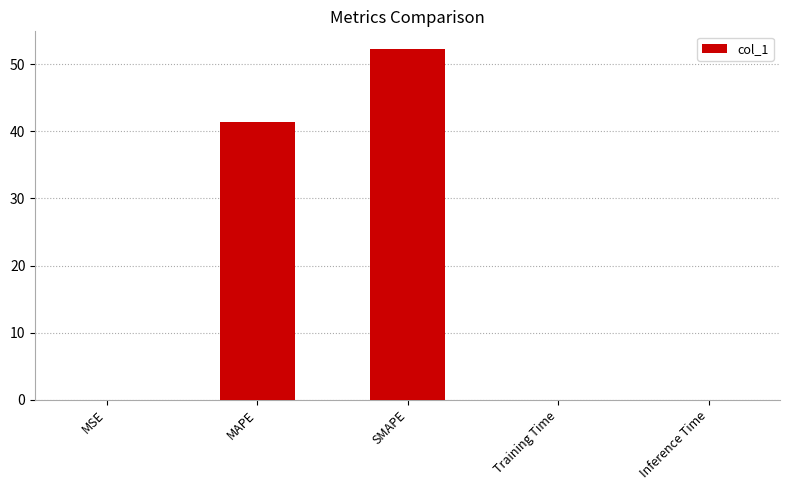

What is the sum of all values?

93.8